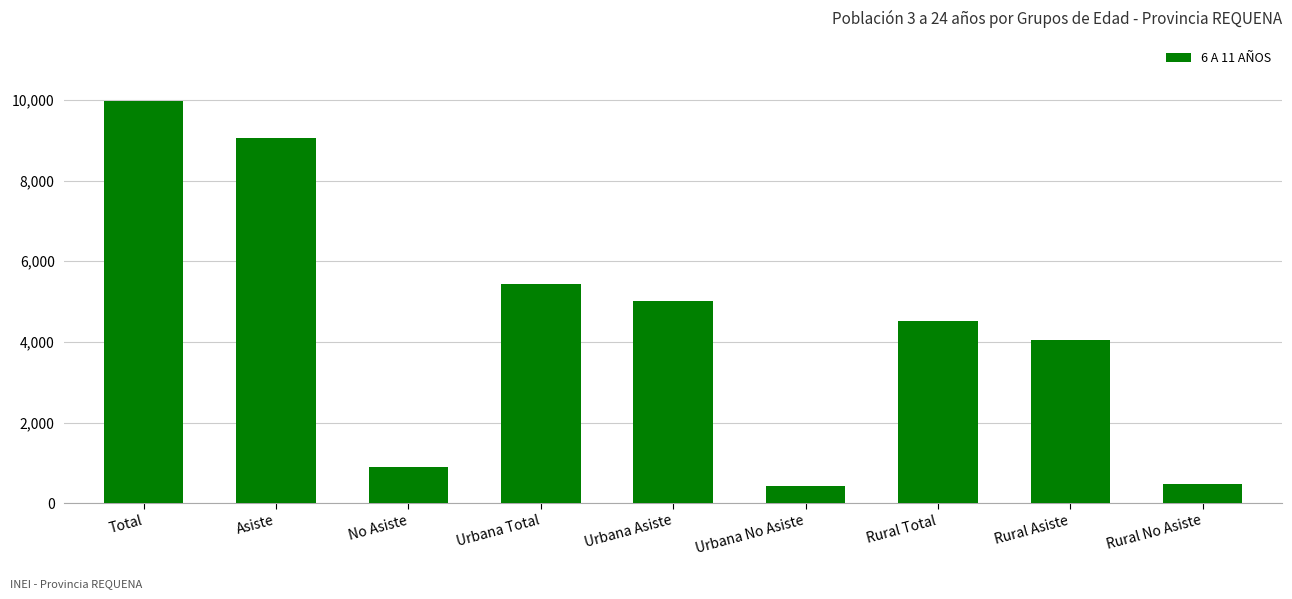

What is the difference between the values at Rural Asiste and Rural No Asiste?

3553